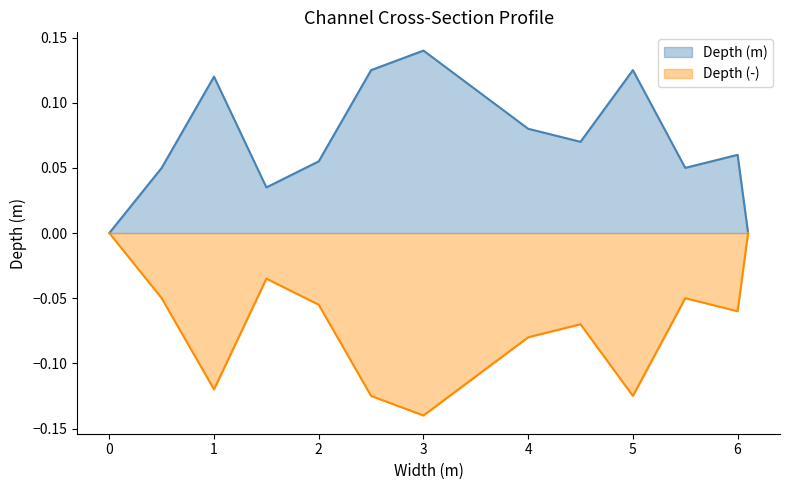

Rank the categories by Depth (m) value from lowest to highest.

0, 6.1, 1.5, 0.5, 5.5, 2, 6, 4.5, 4, 3.5, 1, 2.5, 5, 3